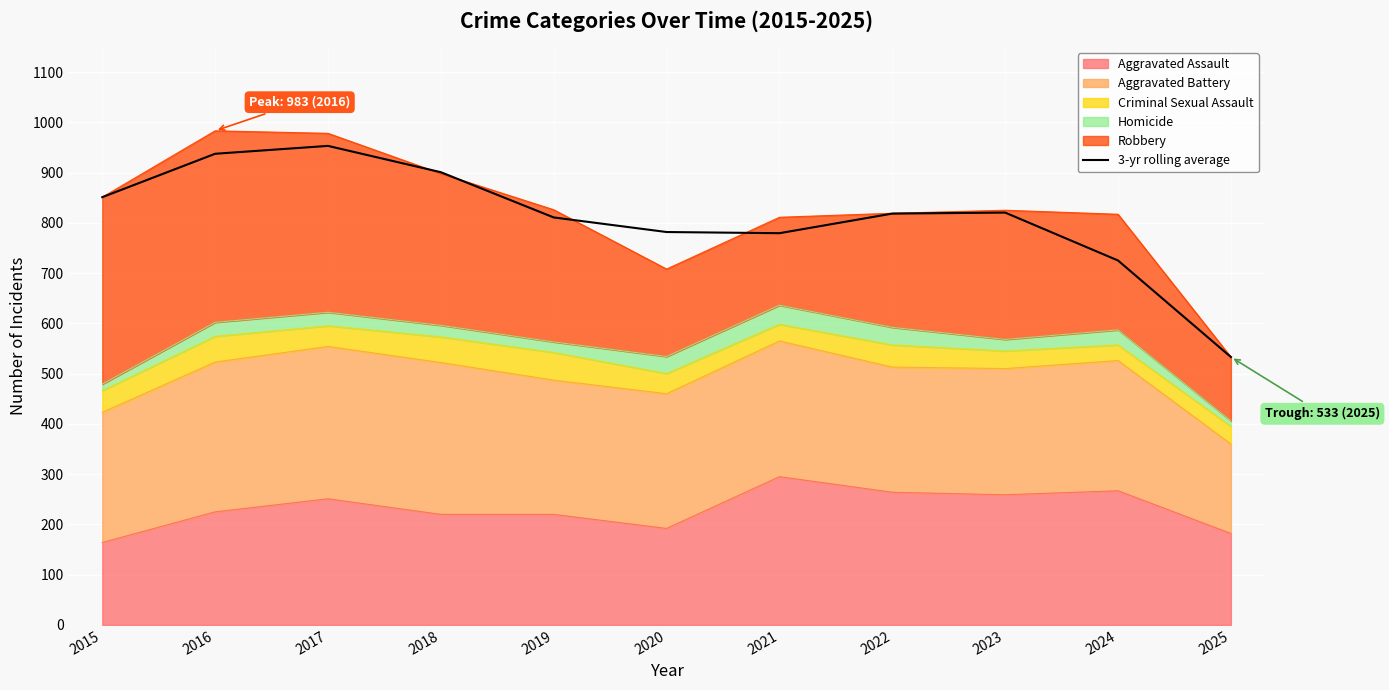

What is the change in value from 2018 to 2025?

-367.7